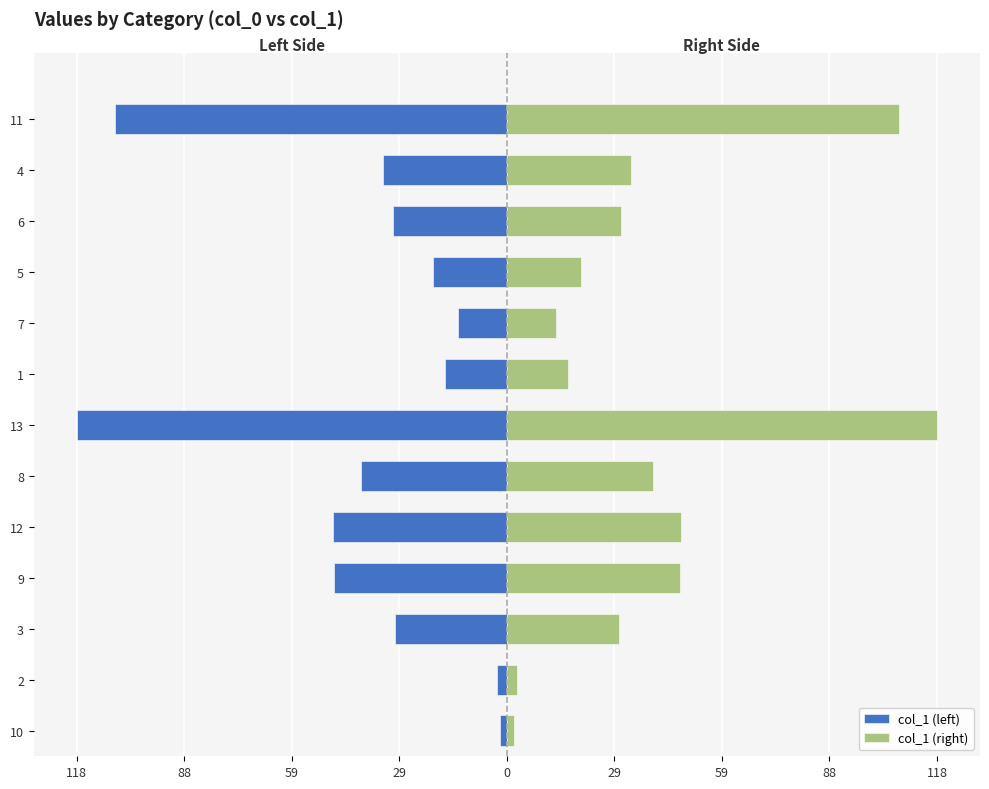

What are all the series names shown in the legend?

col_1 (left), col_1 (right)